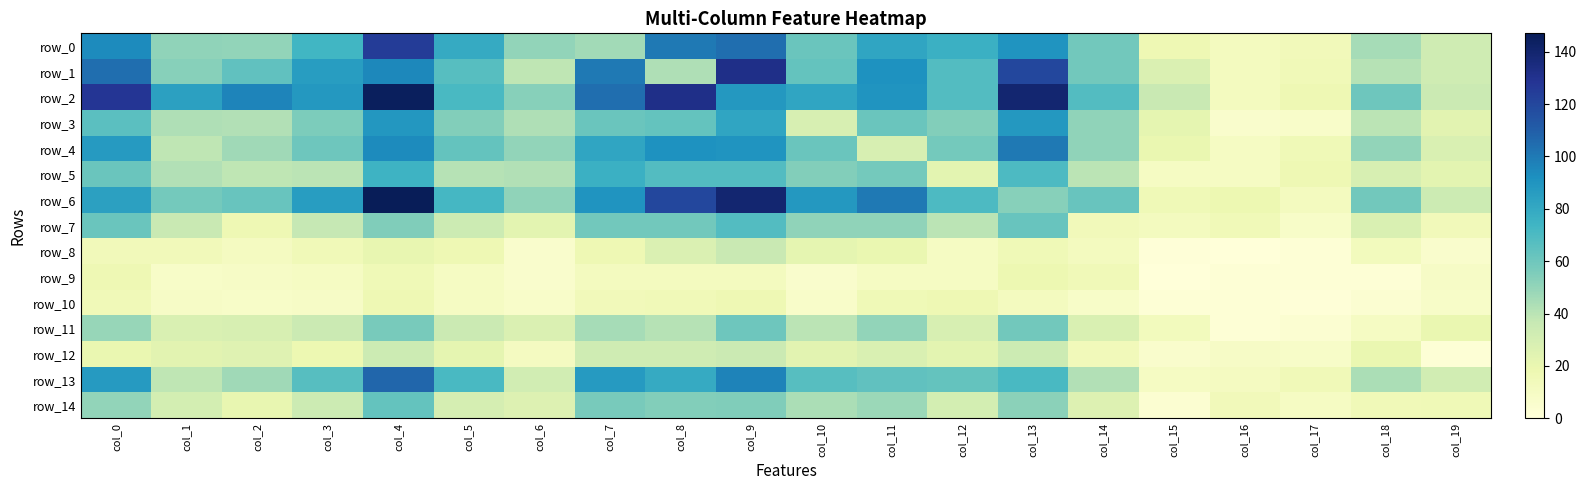

Is the value of row_6 at col_16 greater than the value of row_1 at col_6?

No